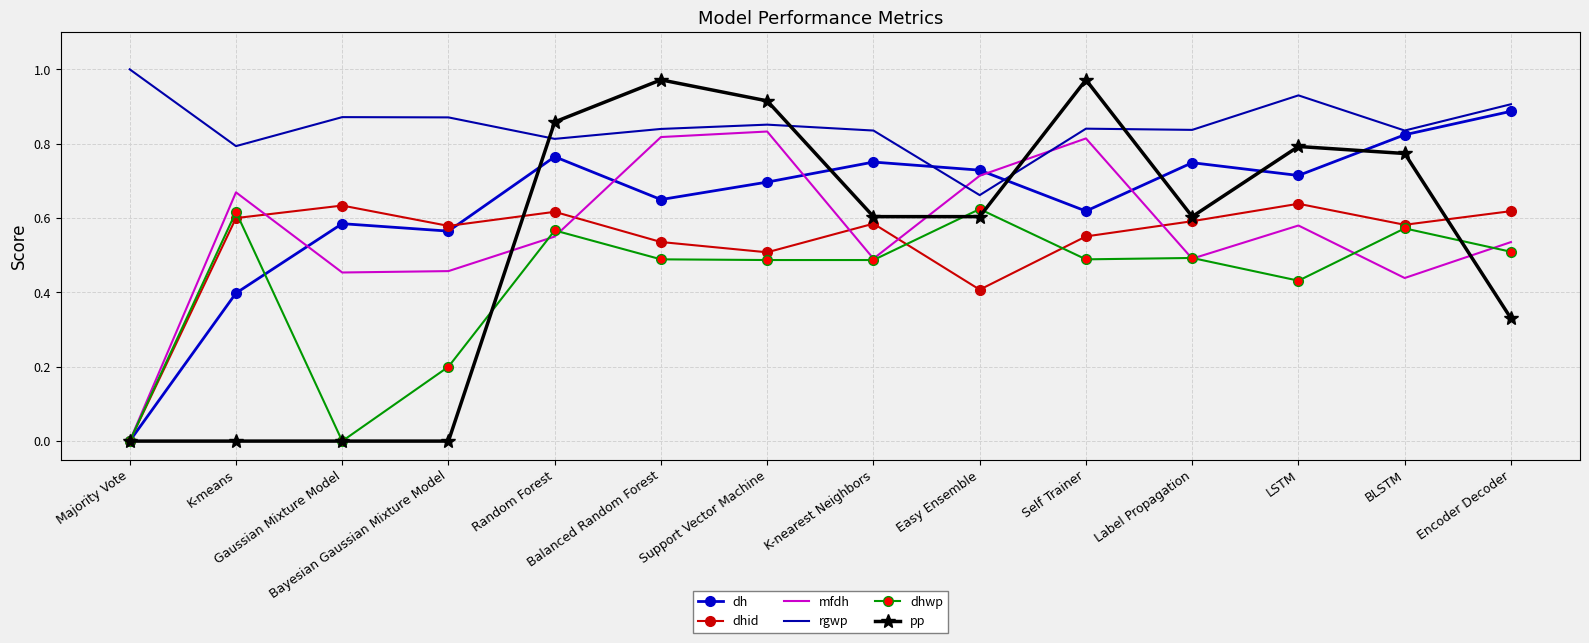

True or false: pp has a value of 0.0 at Majority Vote.

True